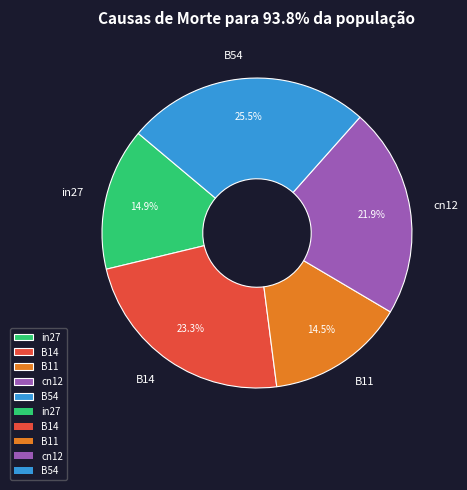

Between B11 and cn12, which is larger?

cn12